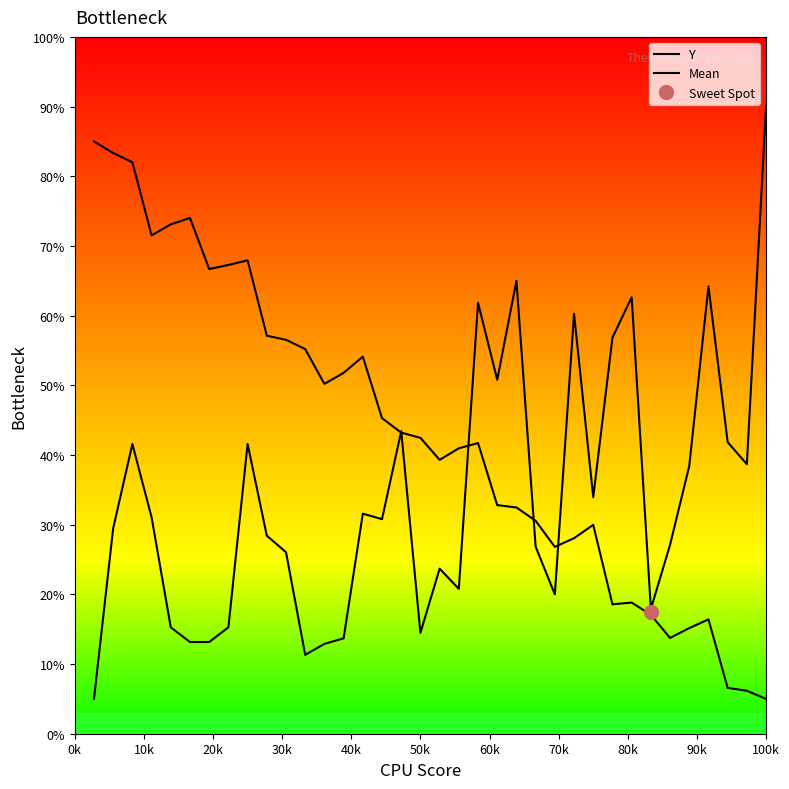

What is the sum of all Y values?

1546.9